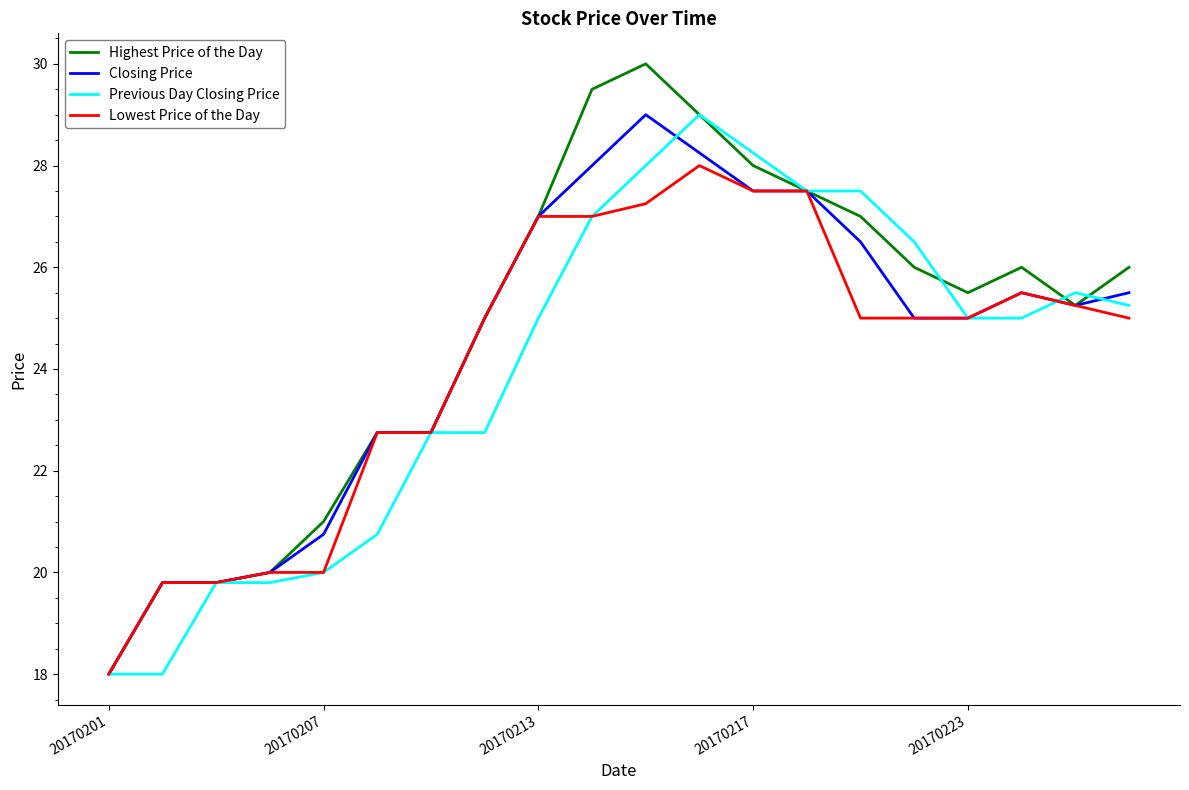

What is the minimum value for Highest Price of the Day?

18.0